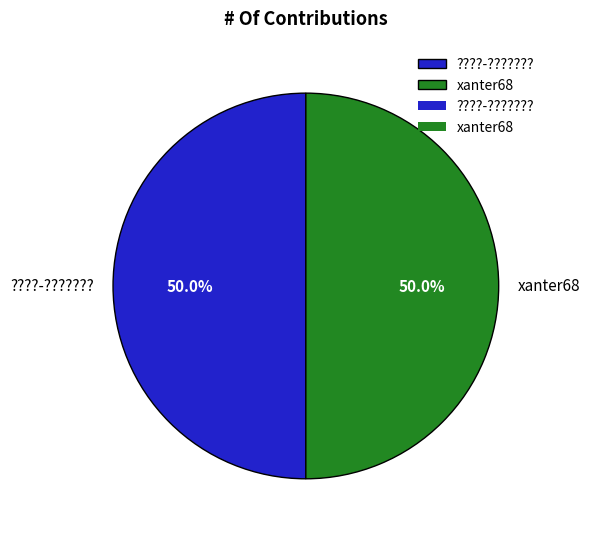

How many segments does this pie chart have?

2